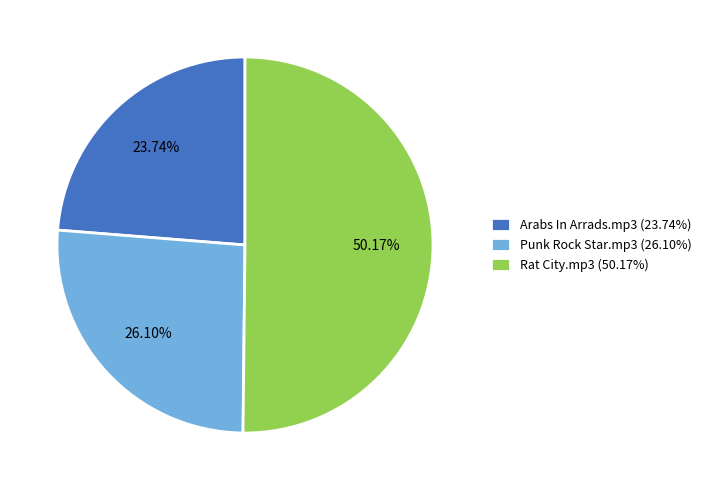

Is the sum of Punk Rock Star.mp3 (26.10%) and Rat City.mp3 (50.17%) greater than half?

Yes